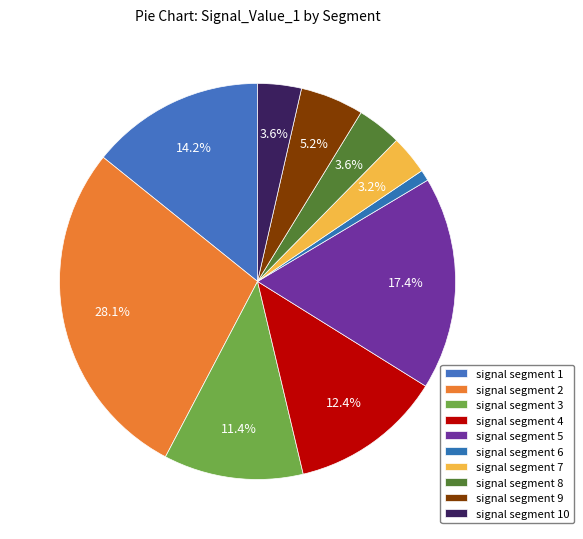

Which slice is the smallest?

signal segment 6